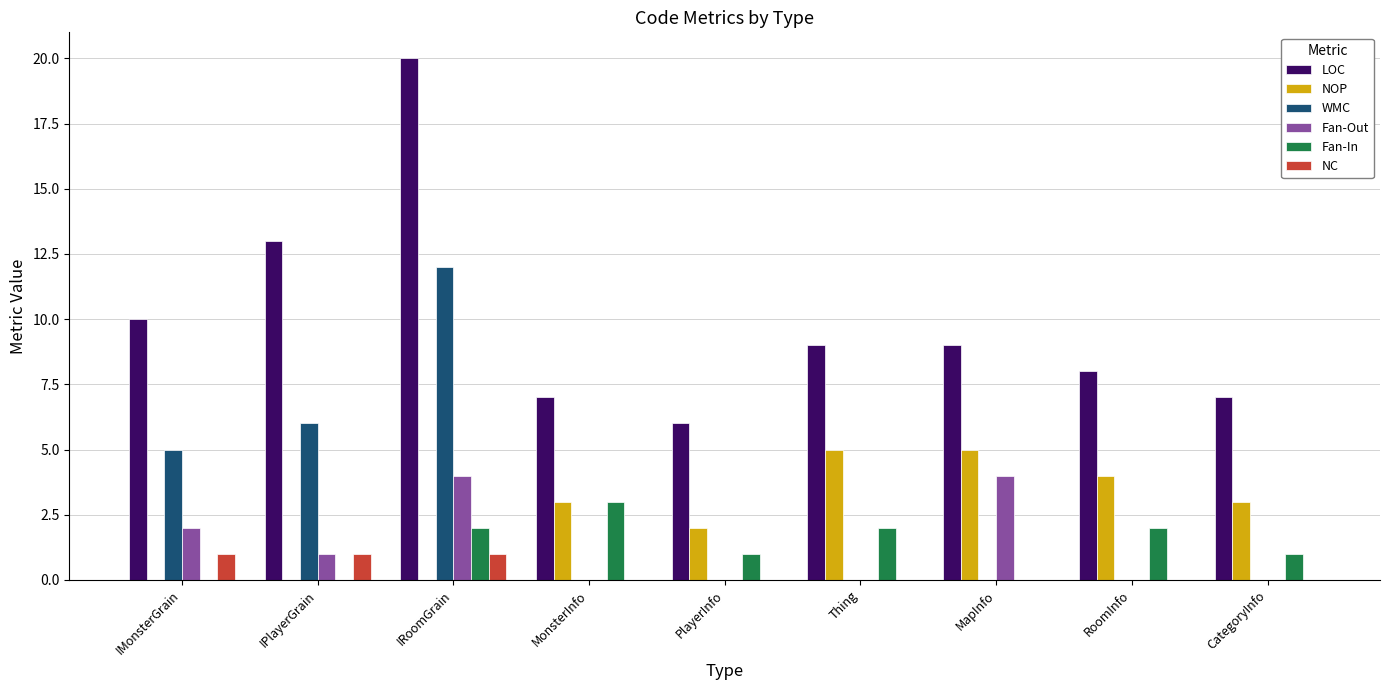

Are the bars grouped side by side (vs. stacked)?

Yes